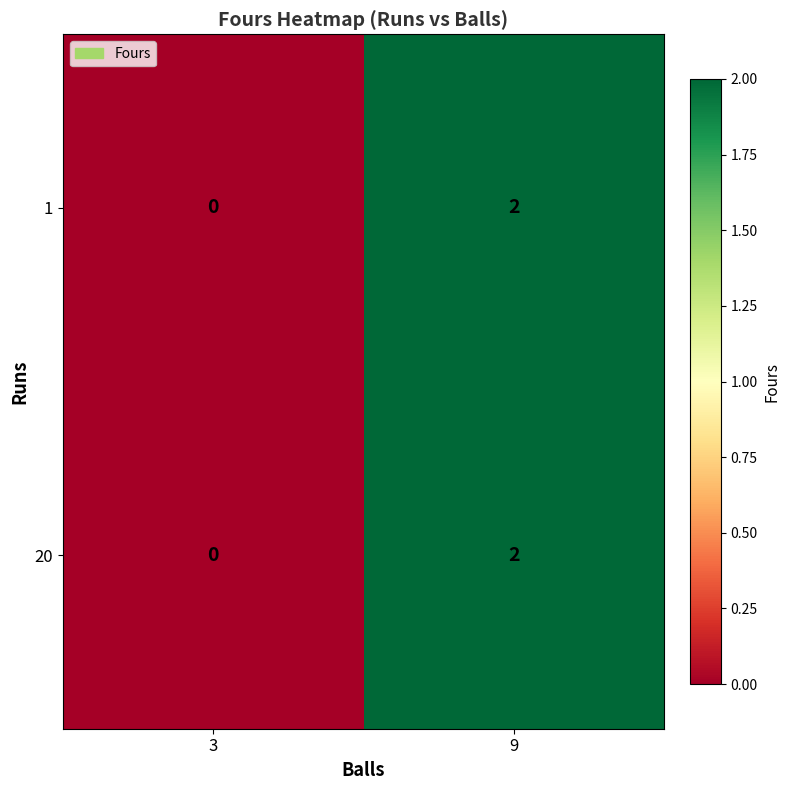

Reading right to left, transcribe all the data shown in this chart.

1: 2	0
20: 2	0